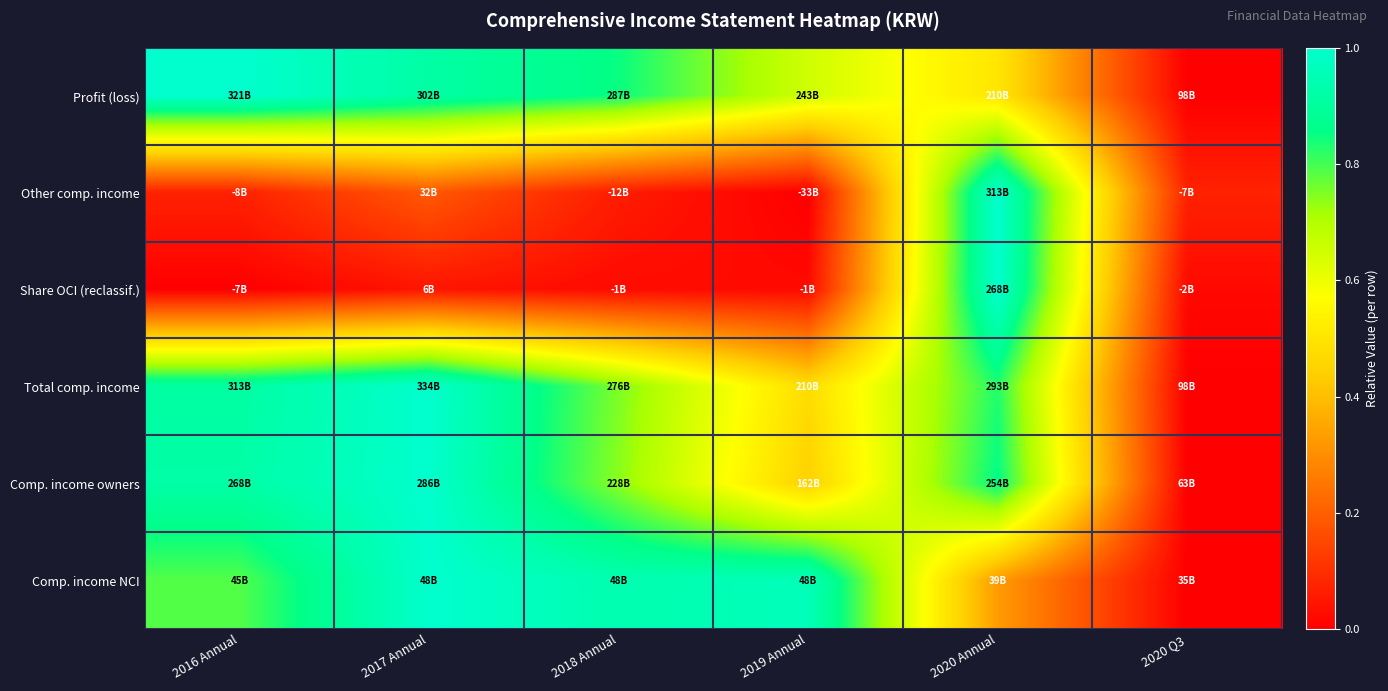

How many series are shown in this chart?

6